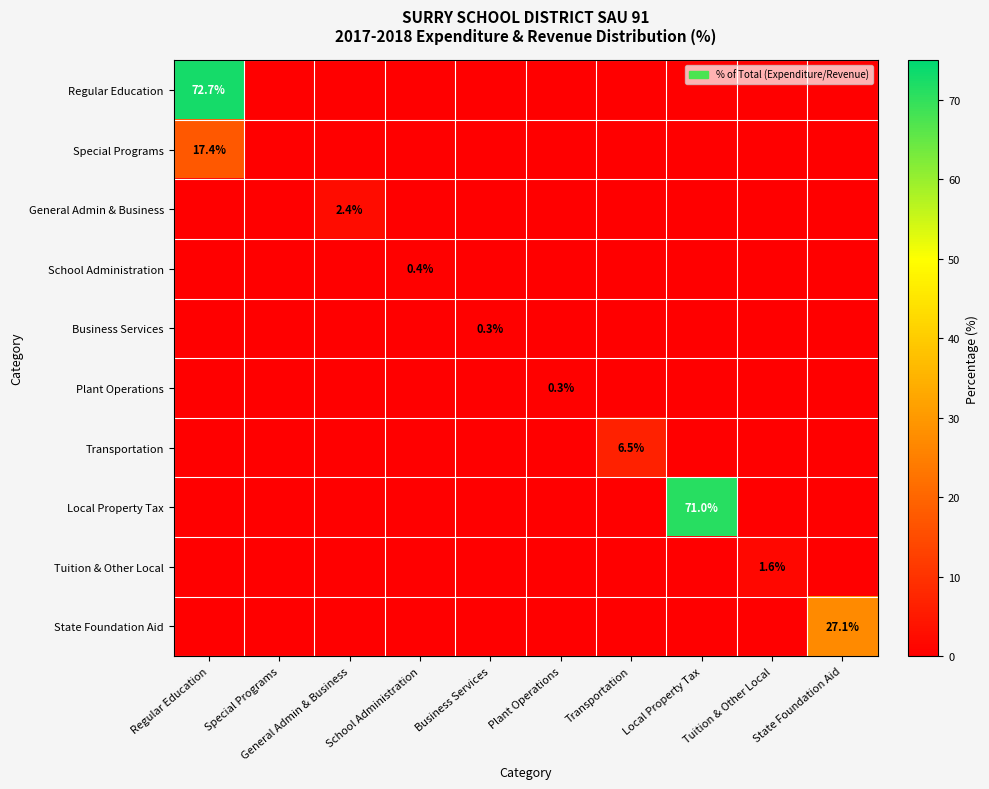

What is the maximum value for Local Property Tax?

71.0